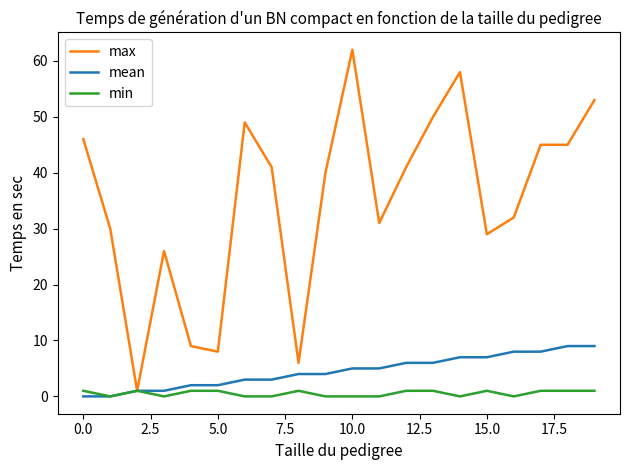

Which series has the widest spread of values?

max